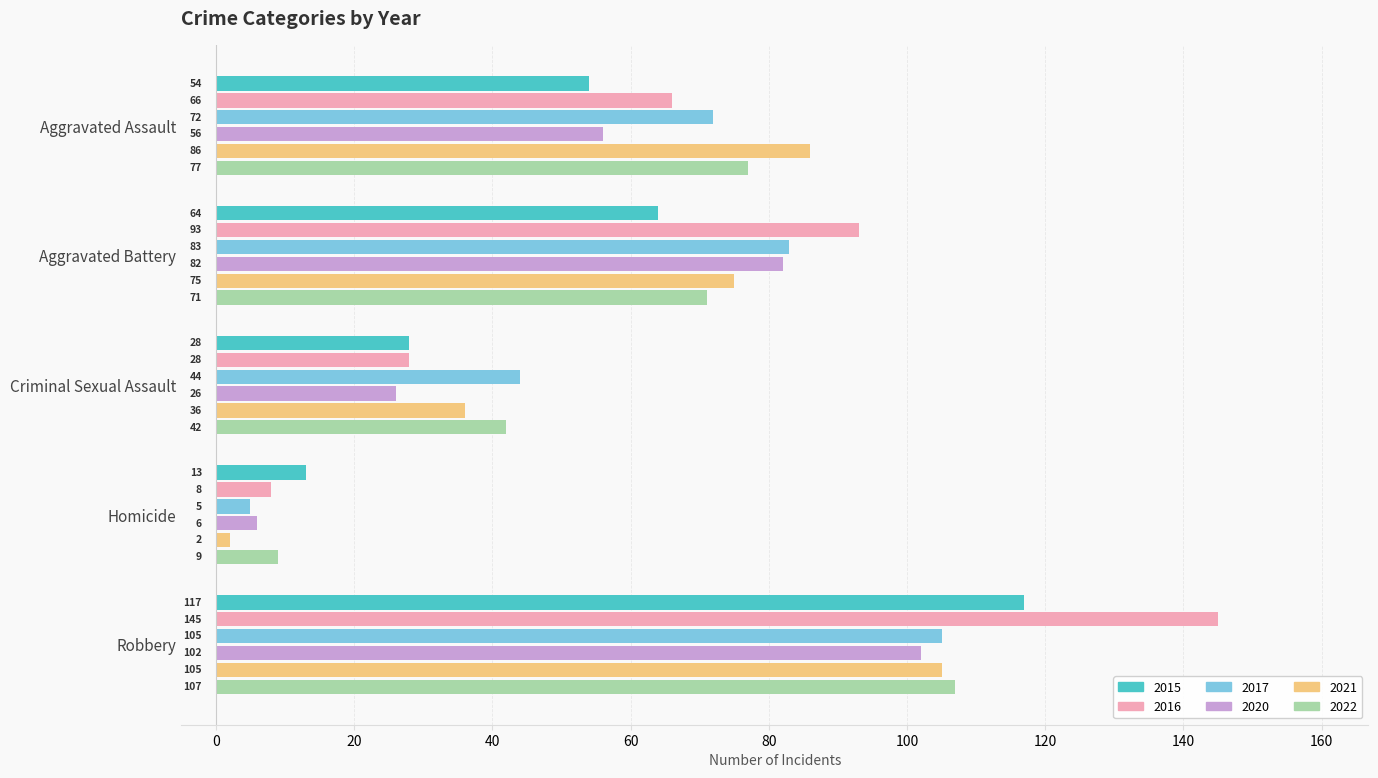

At how many categories does at least one series exceed 85?

3